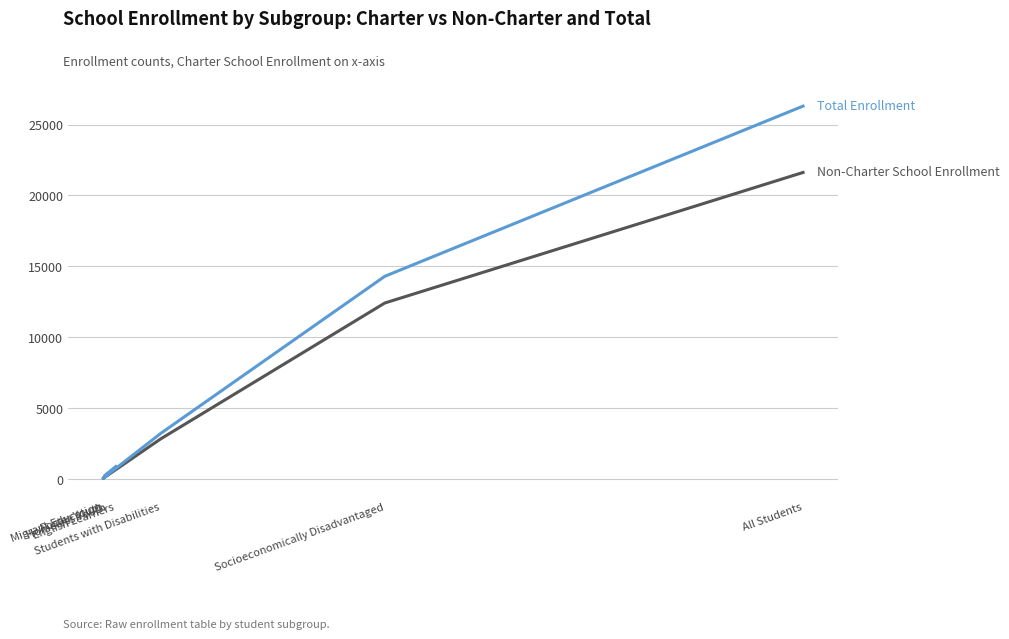

What is the spread (max minus min) of values at Foster Youth?

12